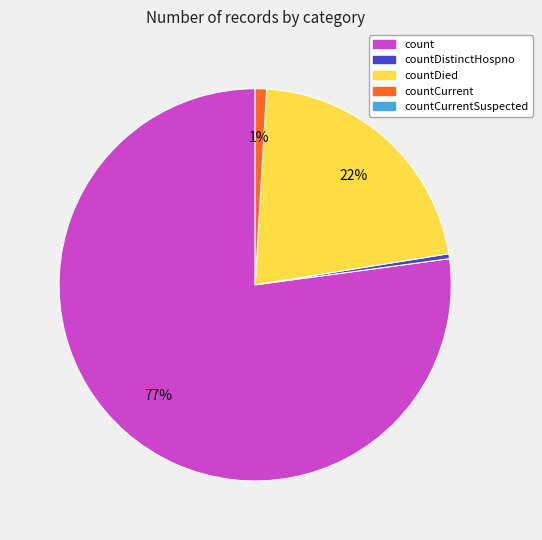

To the nearest percent, what is the average slice percentage?

25%